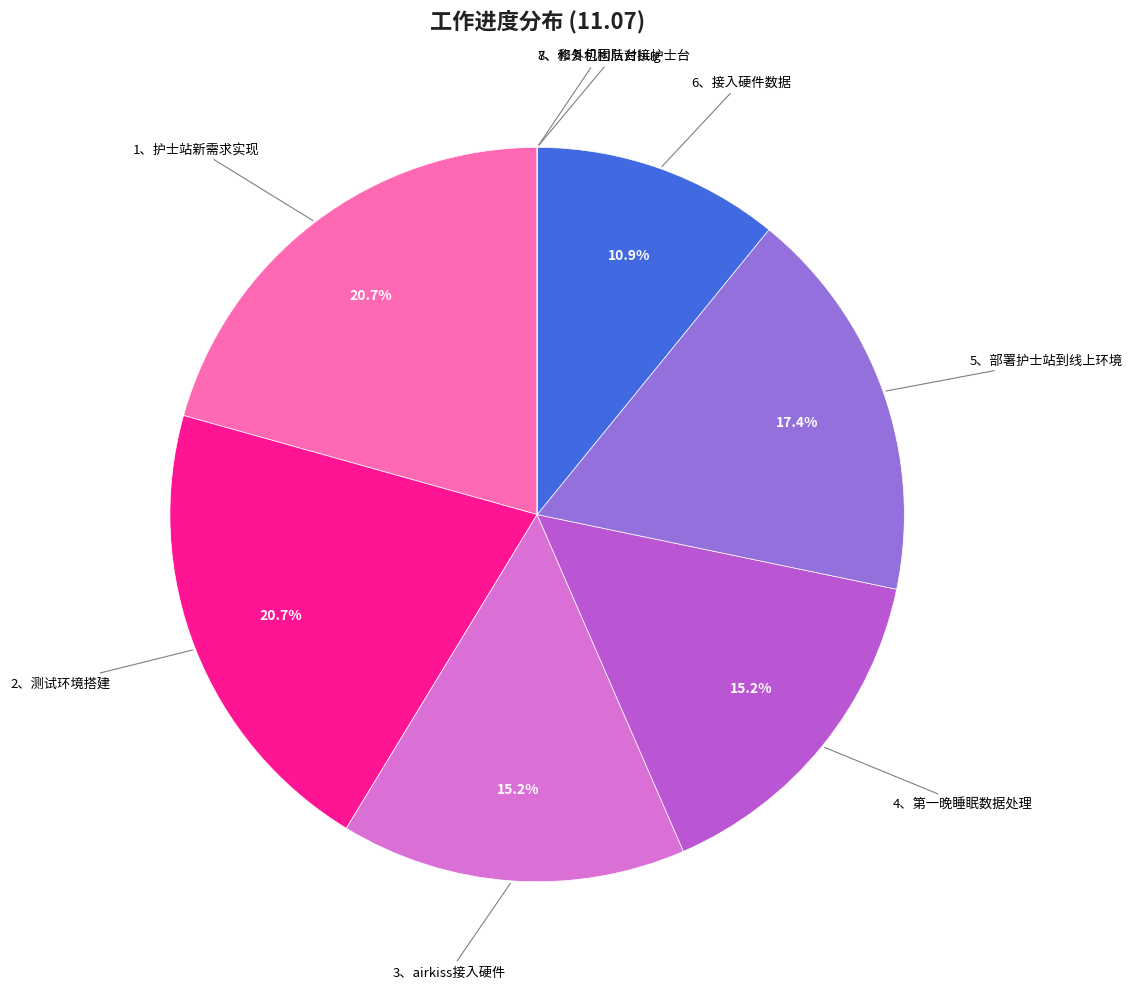

Does any single category account for the majority?

No